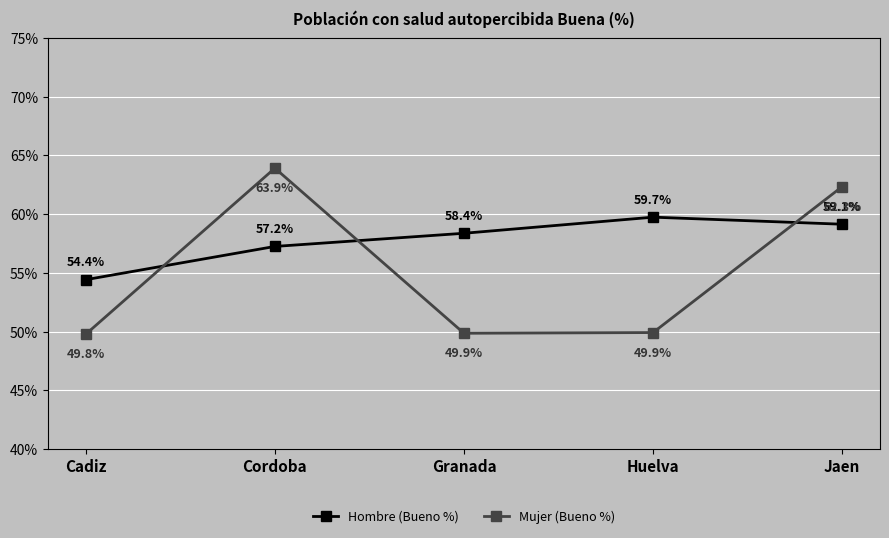

What is the maximum value shown in the chart?

63.9